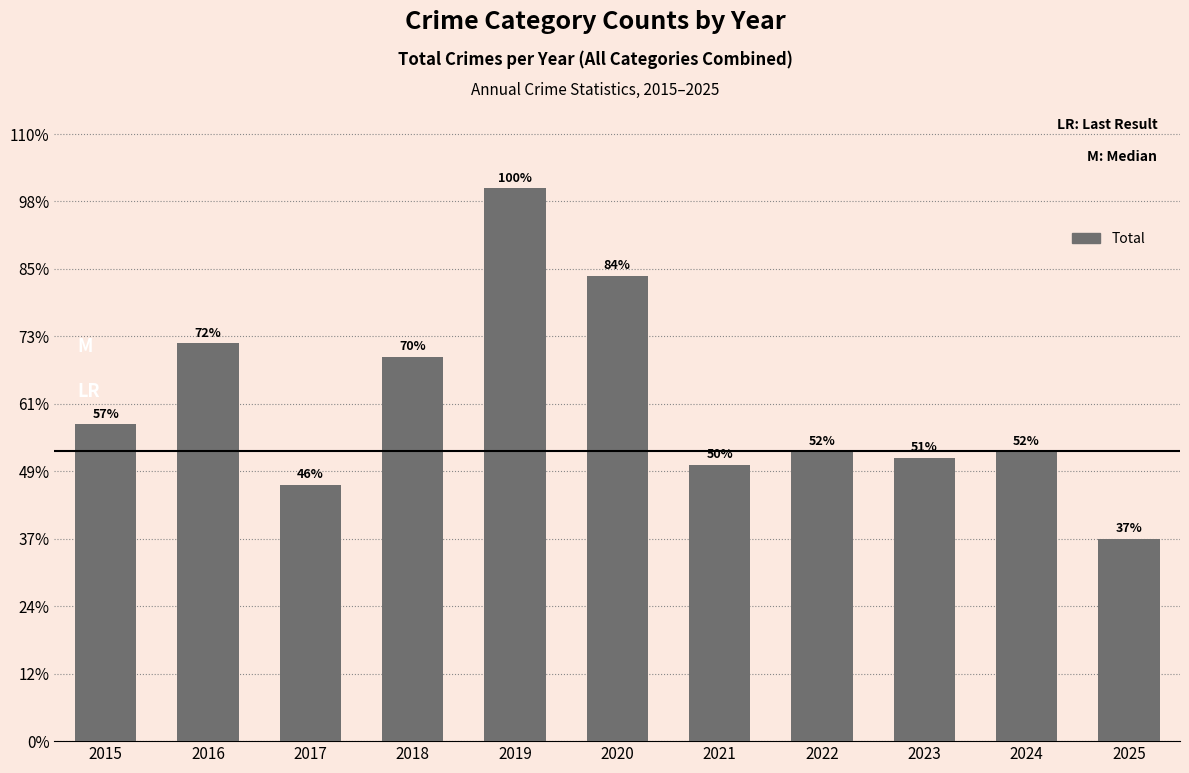

Does the chart contain any negative values?

No